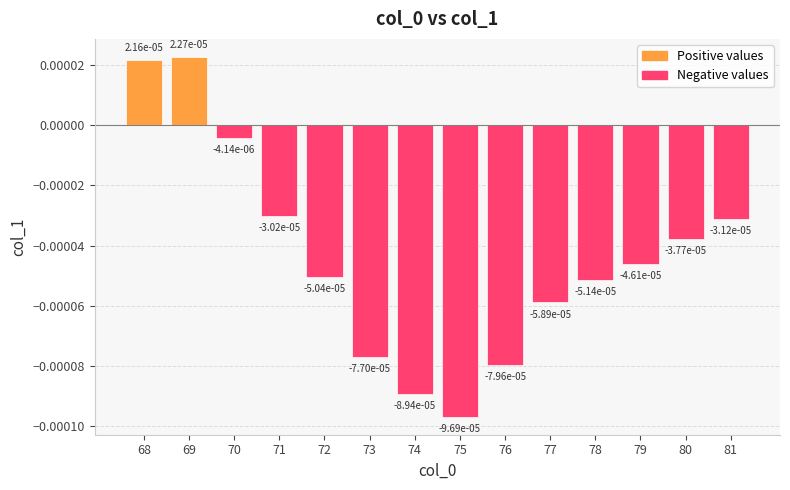

Which category has the lowest value across all series?

75